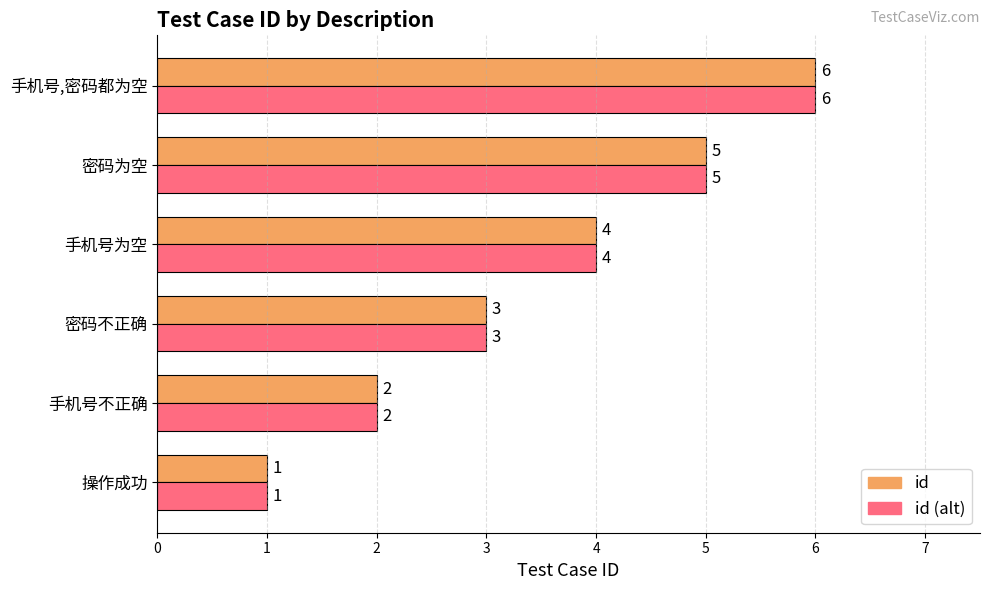

What is the average value of the id series?

4